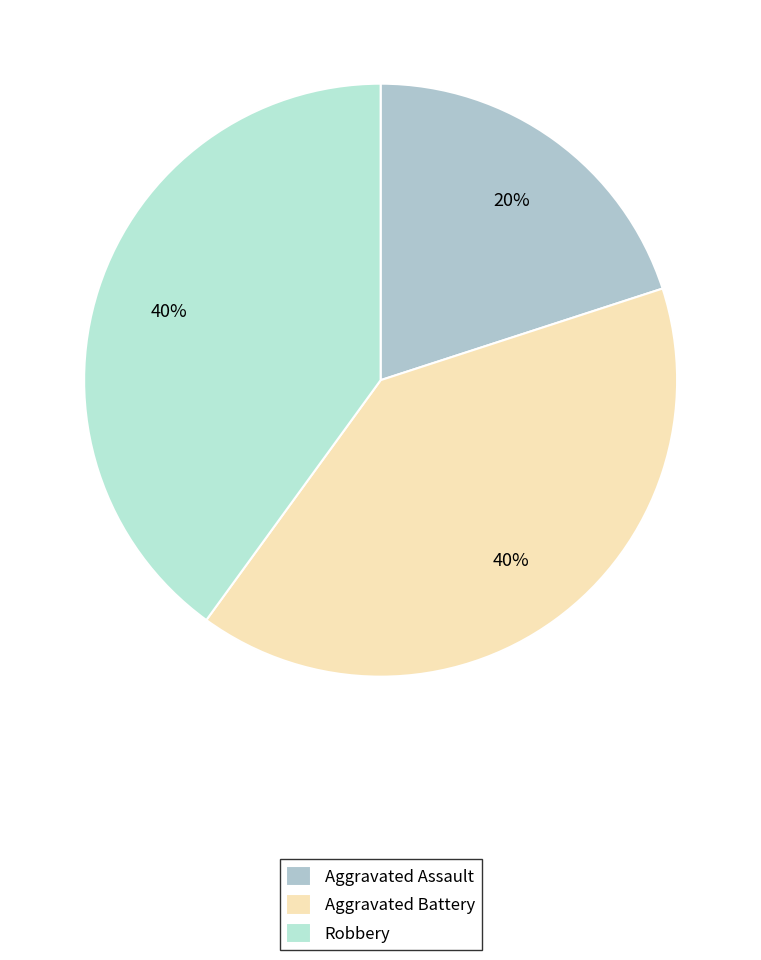

What percentage is the Aggravated Battery slice, to the nearest percent?

40%